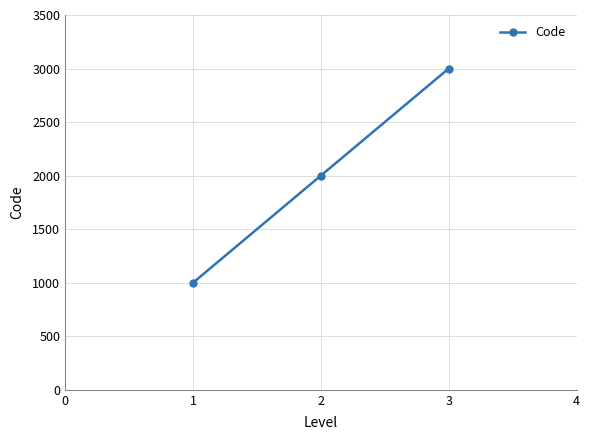

What is the difference between the values at 1 and 2?

1000